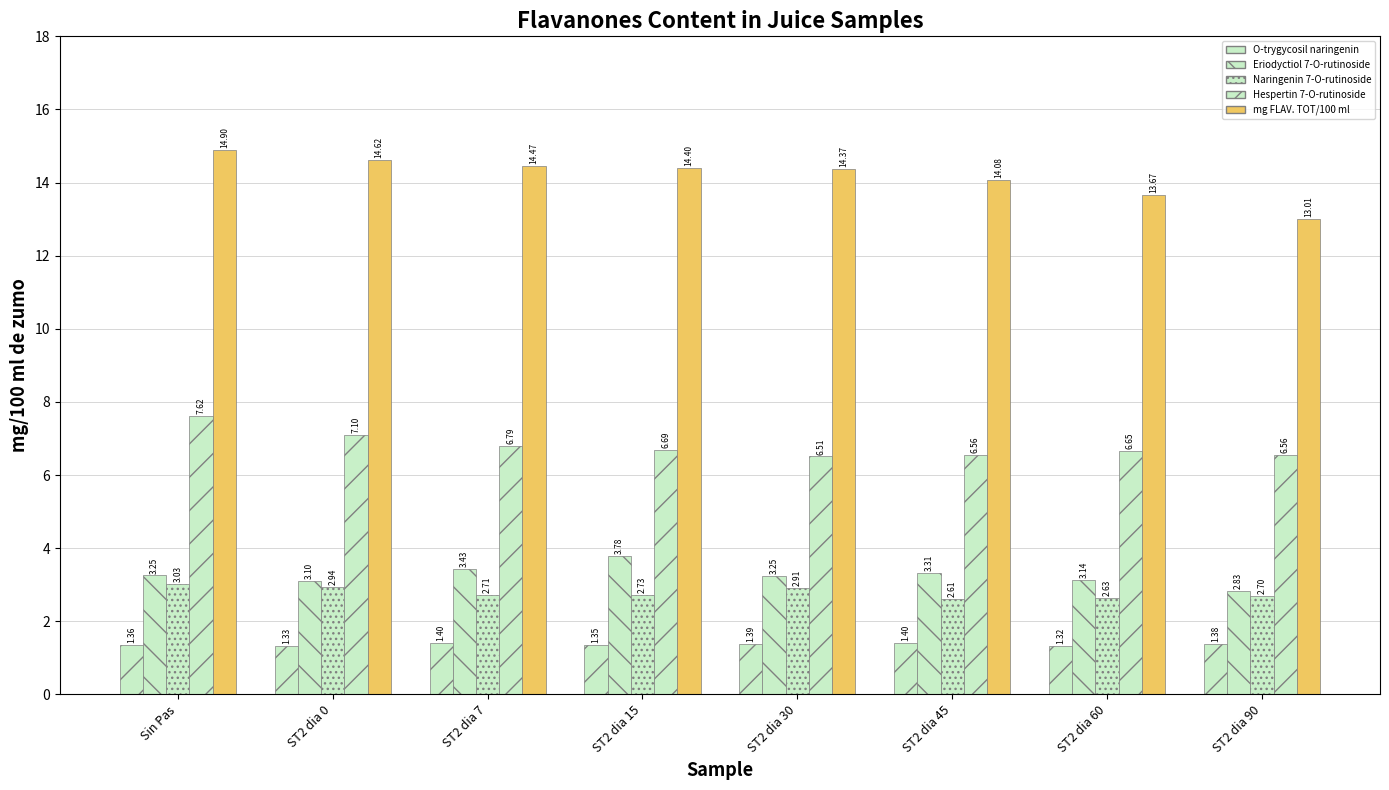

What is the spread (max minus min) of values at ST2 dia 60?

12.4